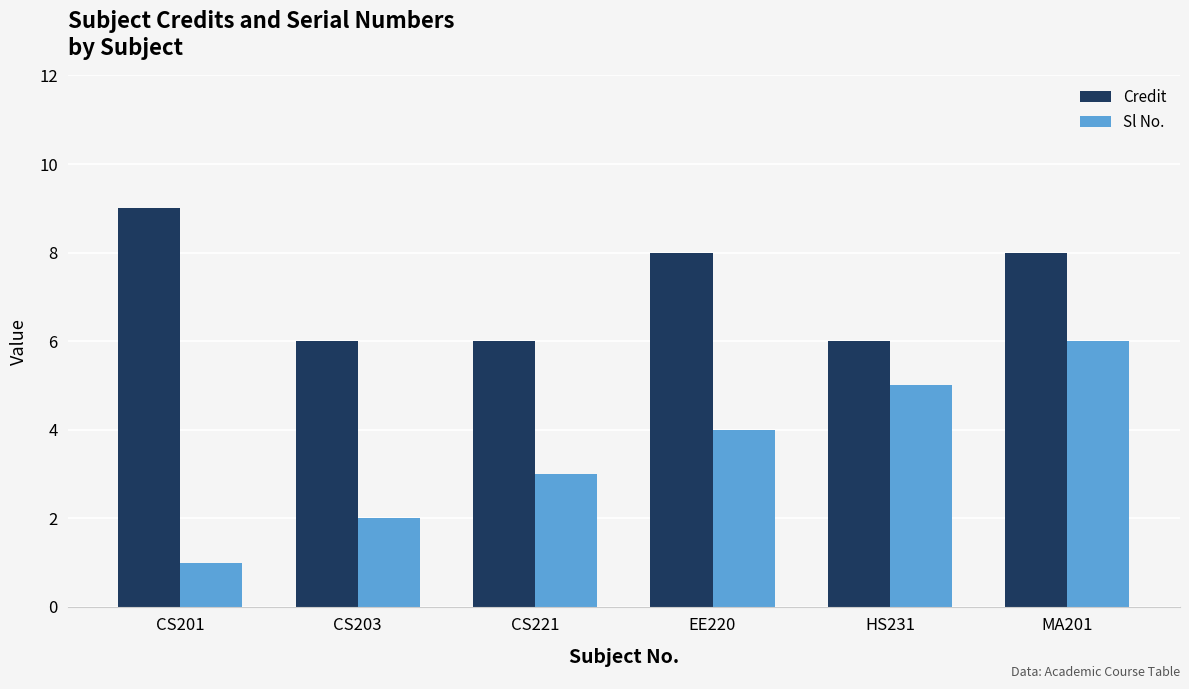

Is it true that Sl No. equals 1 at CS201?

True